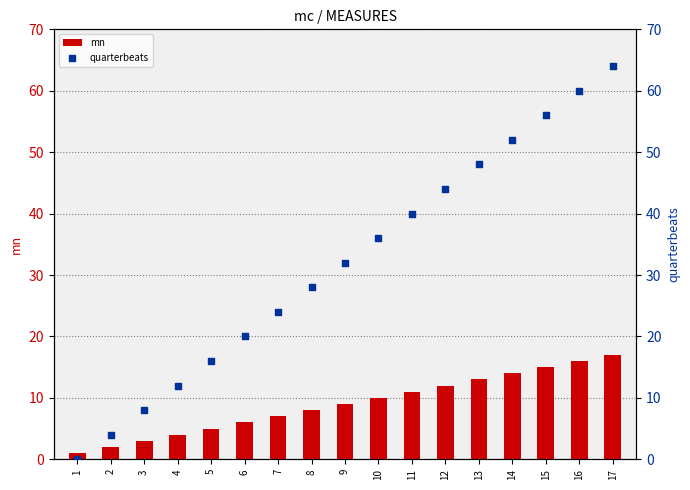

Which series contains the lowest Y value?

quarterbeats